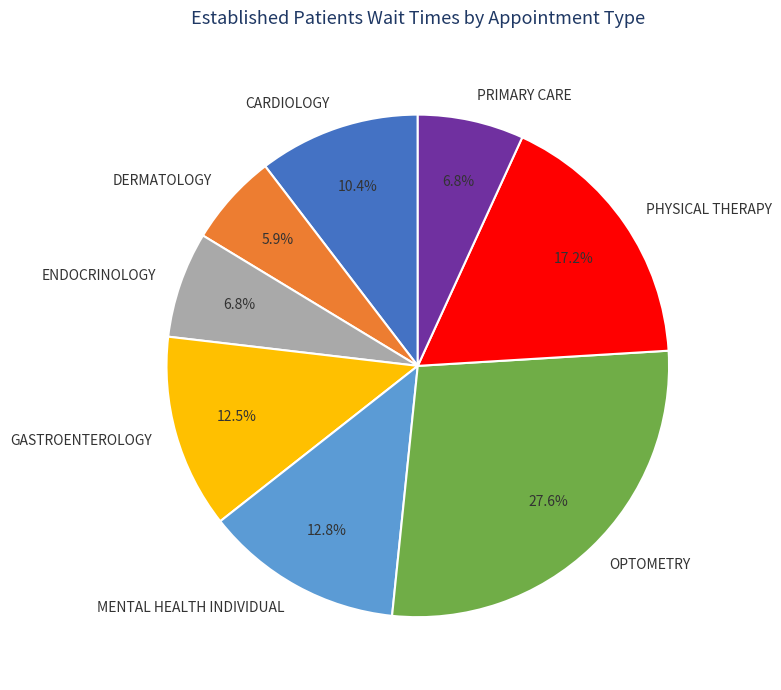

Count the number of slices in the pie.

8